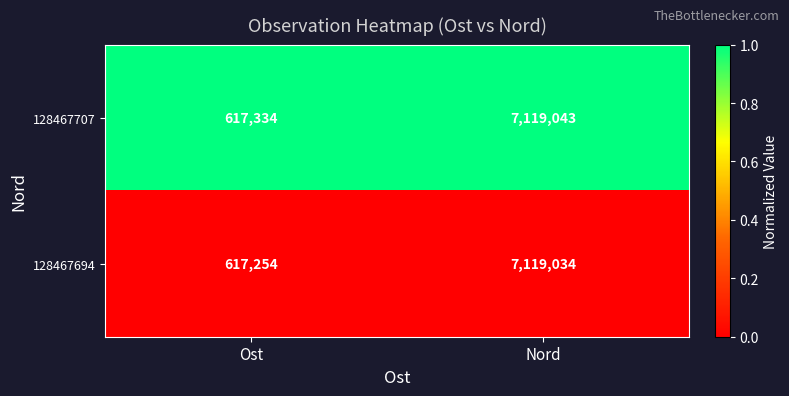

Reading left to right, transcribe all the data shown in this chart.

128467707: Ost=617334	Nord=7119043
128467694: Ost=617254	Nord=7119034